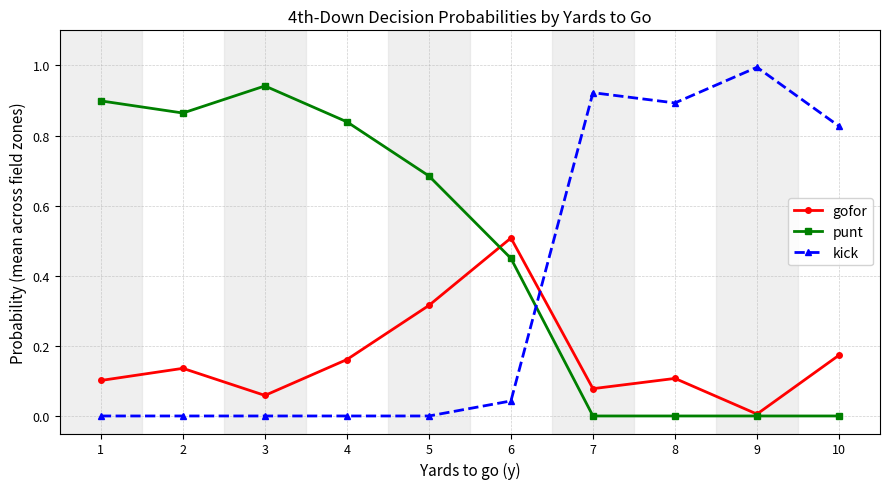

Which series has the widest spread of values?

kick